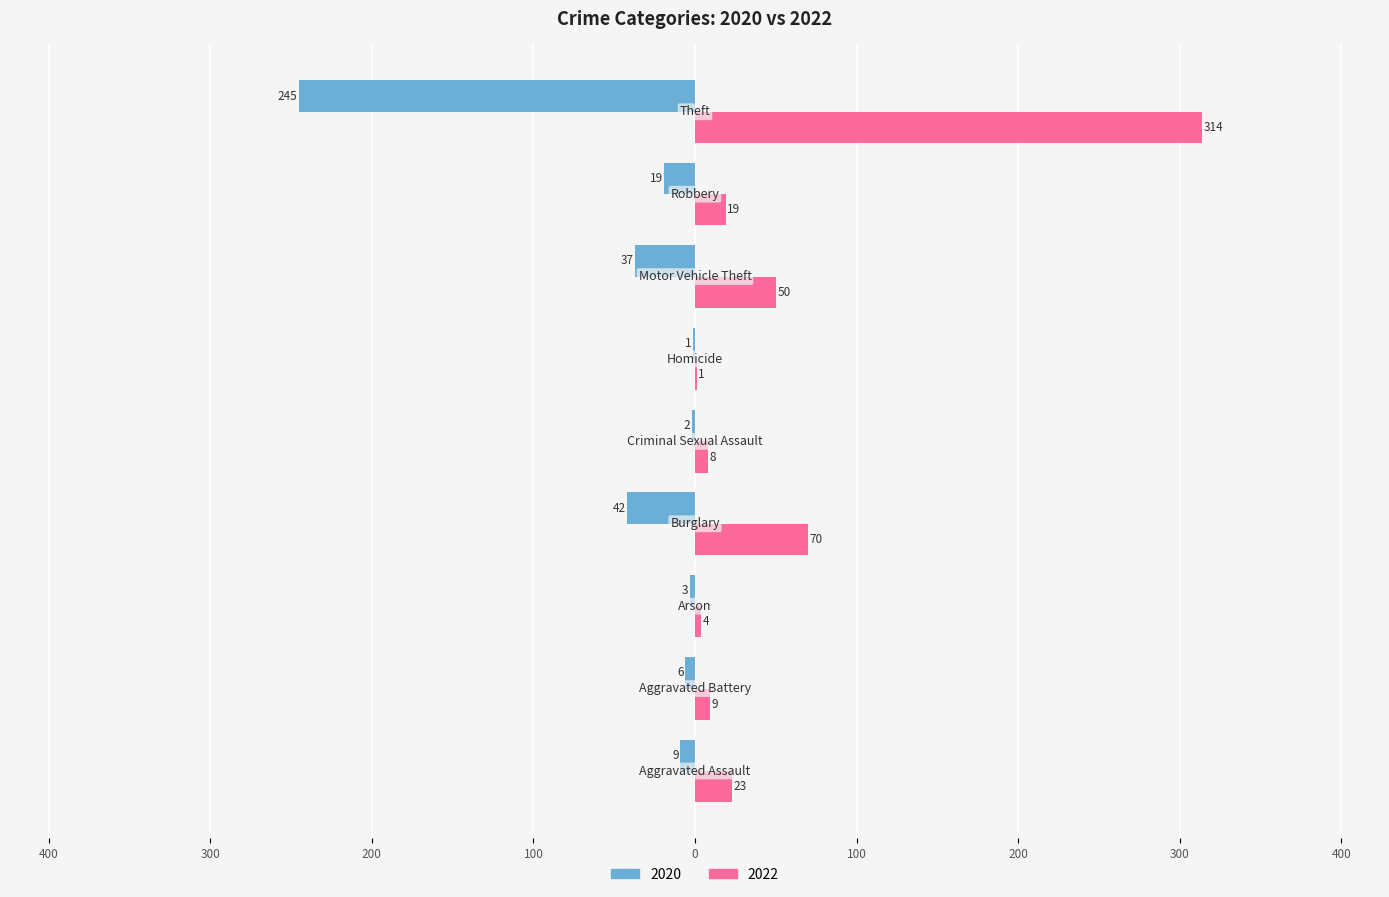

Reading right to left, transcribe all the data shown in this chart.

2020: -245	-19	-37	-1	-2	-42	-3	-6	-9
2022: 314	19	50	1	8	70	4	9	23